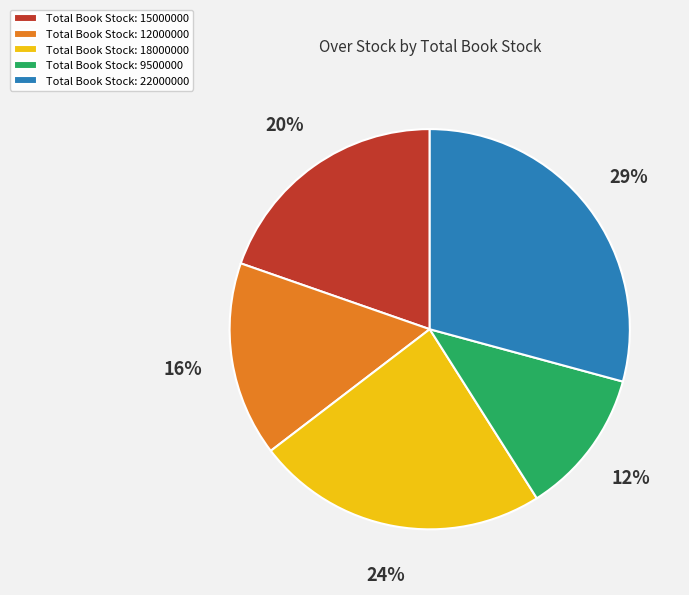

Is it true that Total Book Stock: 15000000 is 28% of the pie?

False